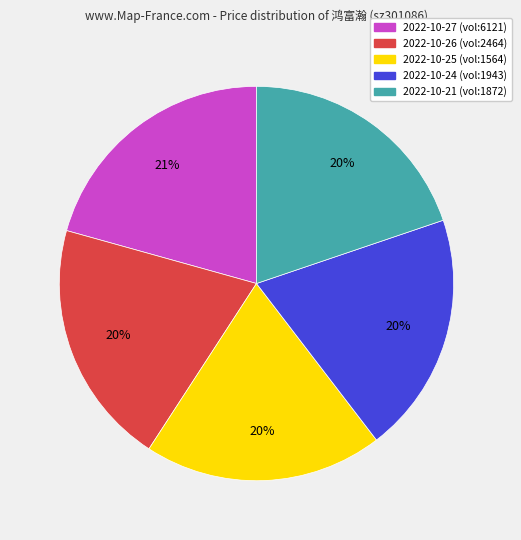

How many slices are in this pie chart?

5